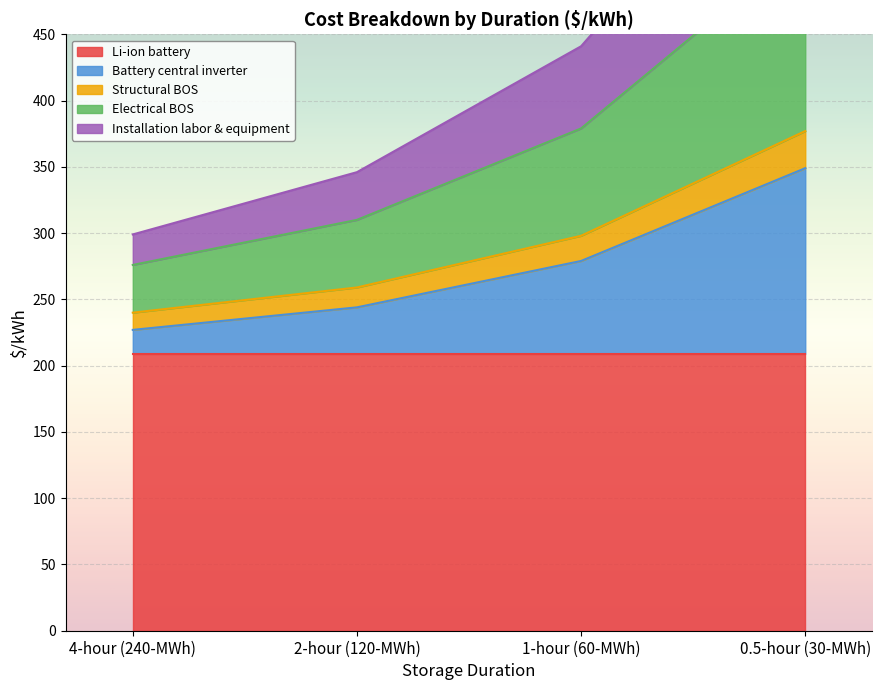

Is it true that Structural BOS equals 81 at 0.5-hour (30-MWh)?

False